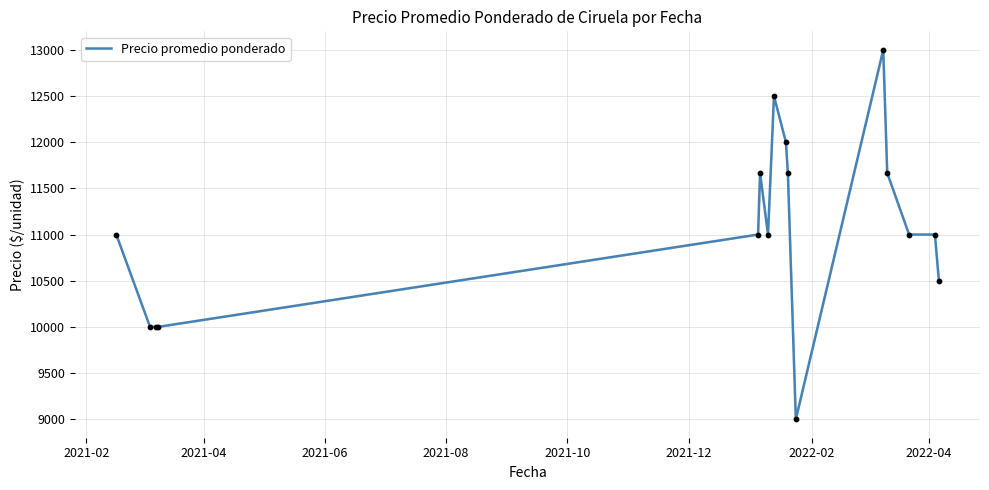

What is the difference between the maximum and minimum values?

4000.0